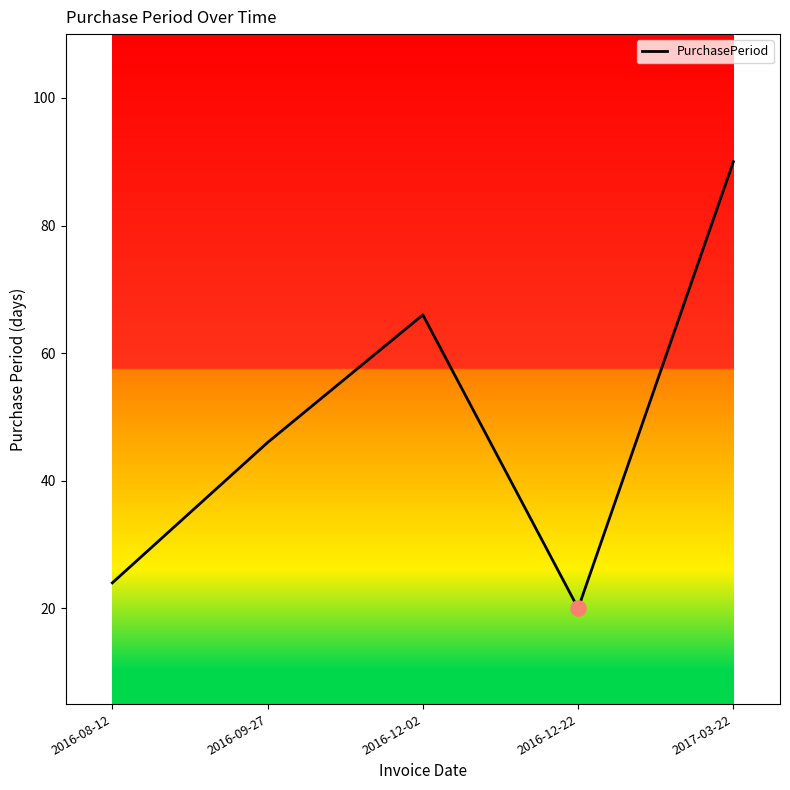

Which has a higher value, 2016-12-22 or 2016-08-12?

2016-08-12